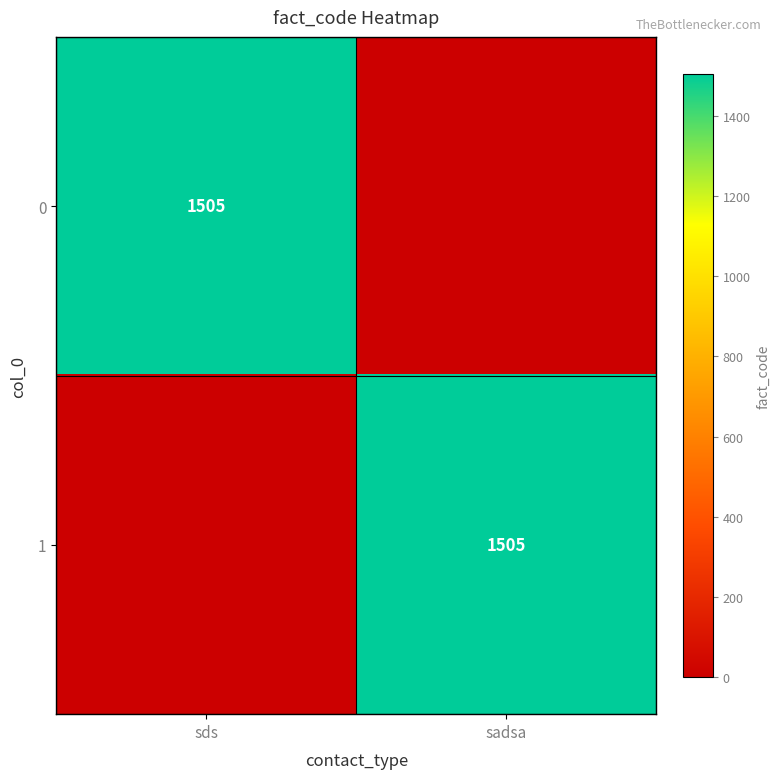

The value of 1 at sadsa is 441. True or false?

False